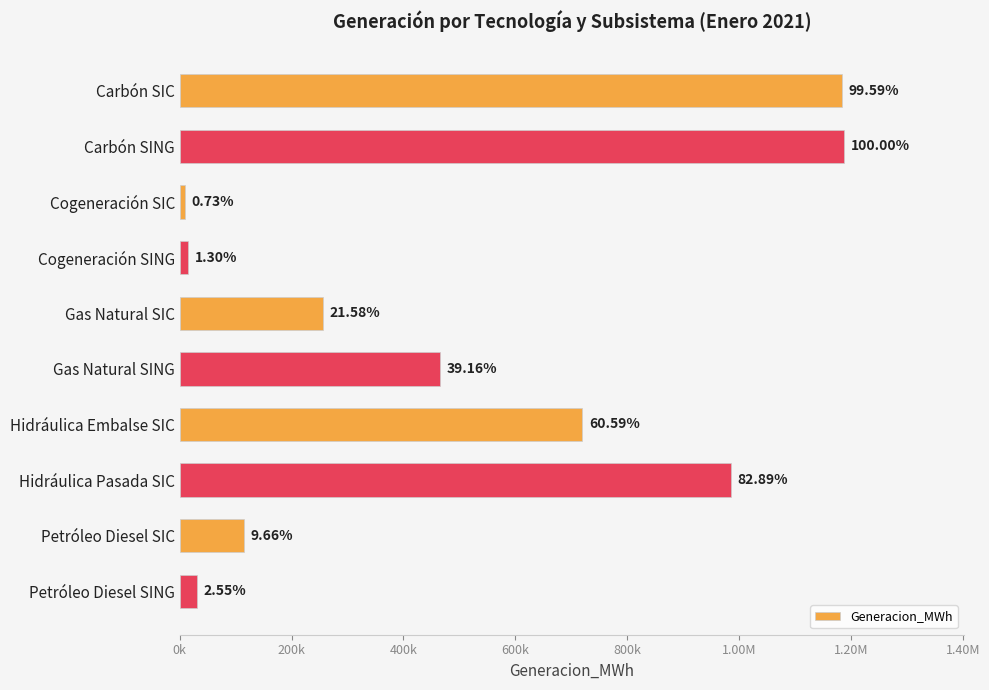

What is the minimum value shown in the chart?

8688.7